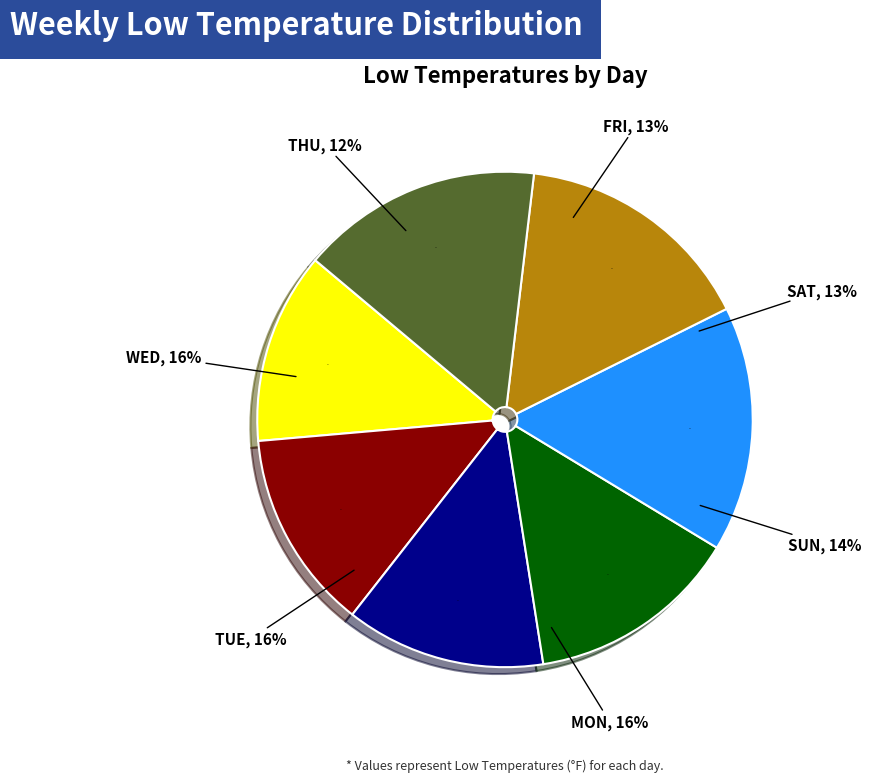

Does MON account for over 50% of the chart?

No